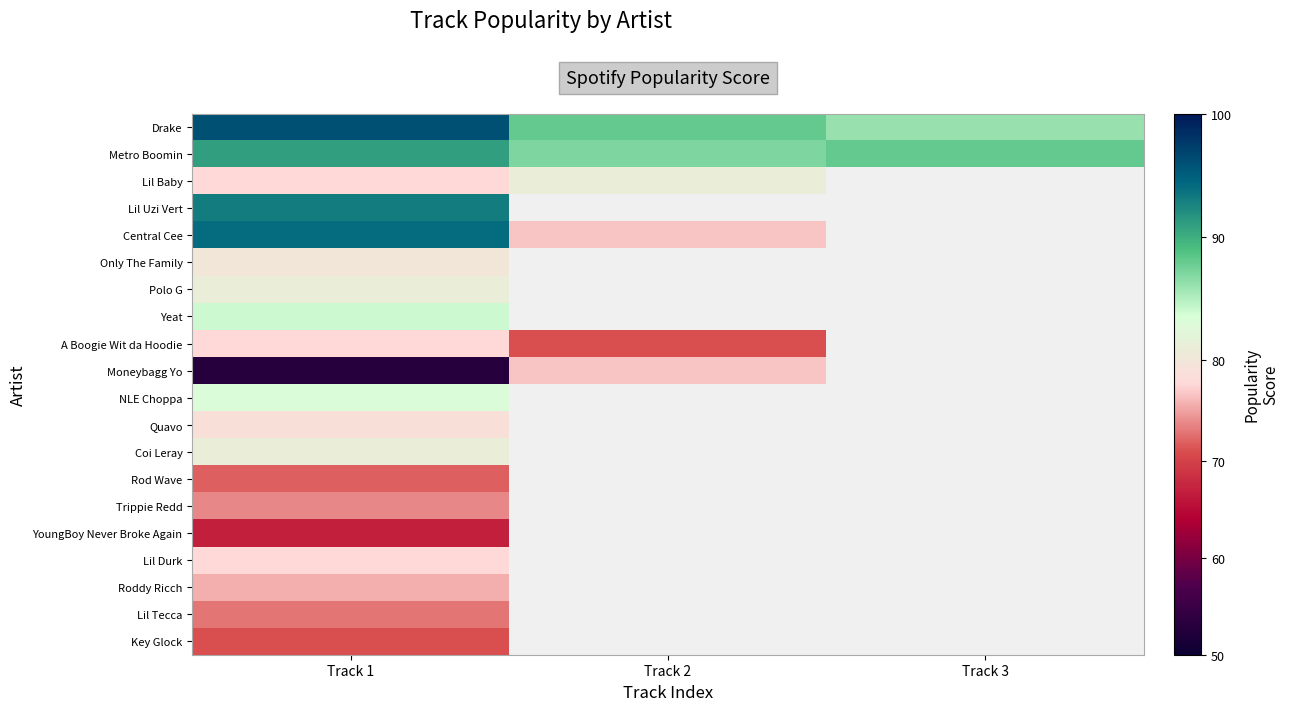

How many distinct data groups are displayed?

20